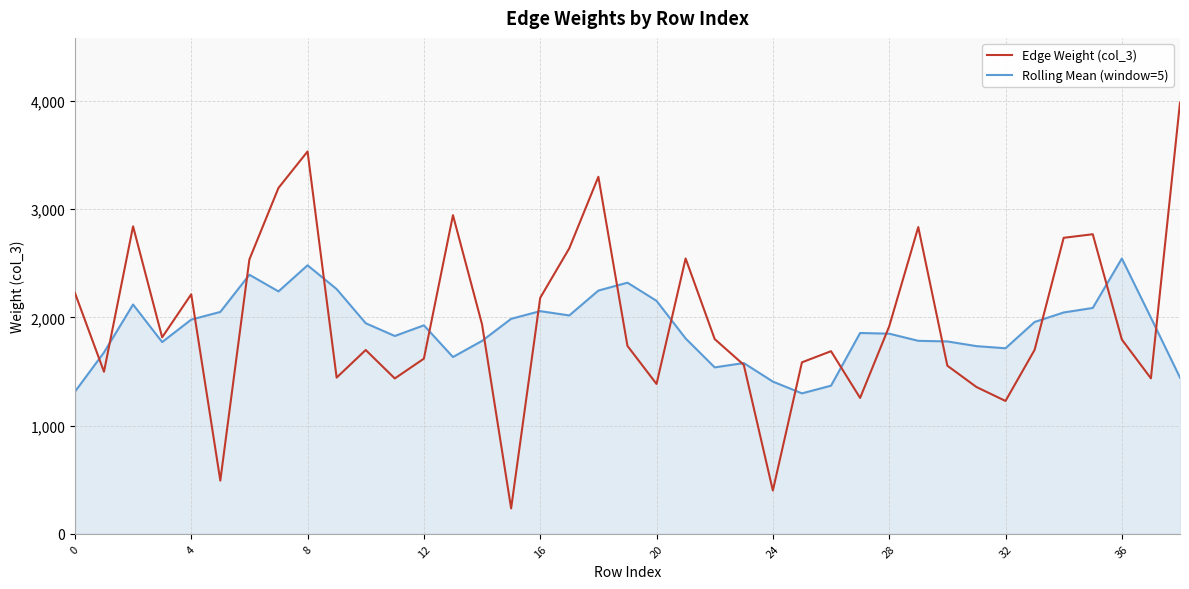

List the series in order of their peak value, lowest first.

Rolling Mean (window=5), Edge Weight (col_3)